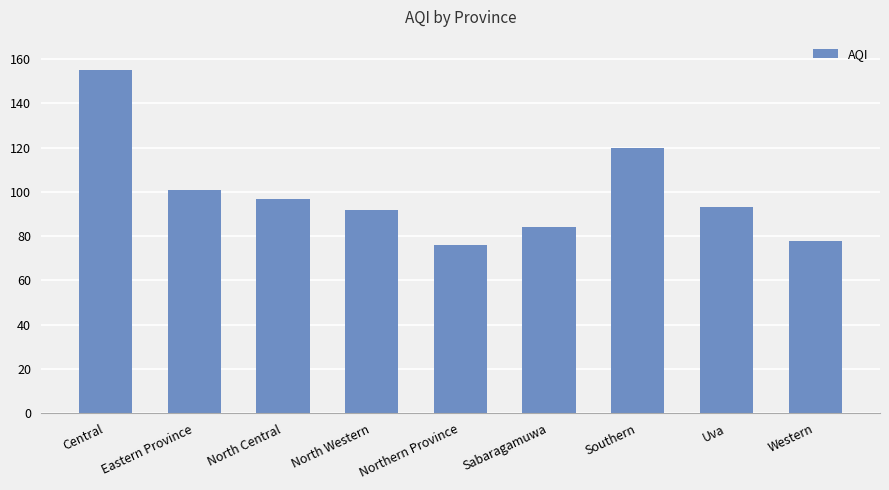

Reading right to left, extract all data points from this chart.

78	93	120	84	76	92	97	101	155